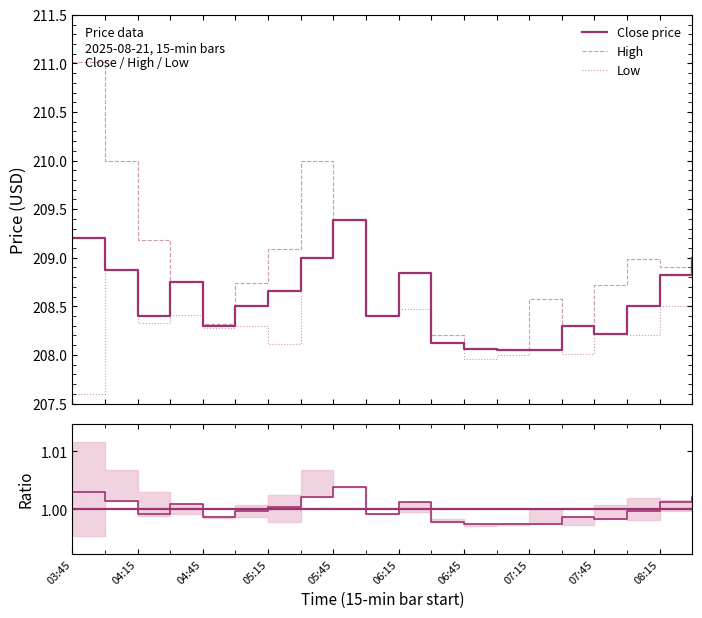

In High, how many points are higher than both neighbors (excluding endpoints)?

4